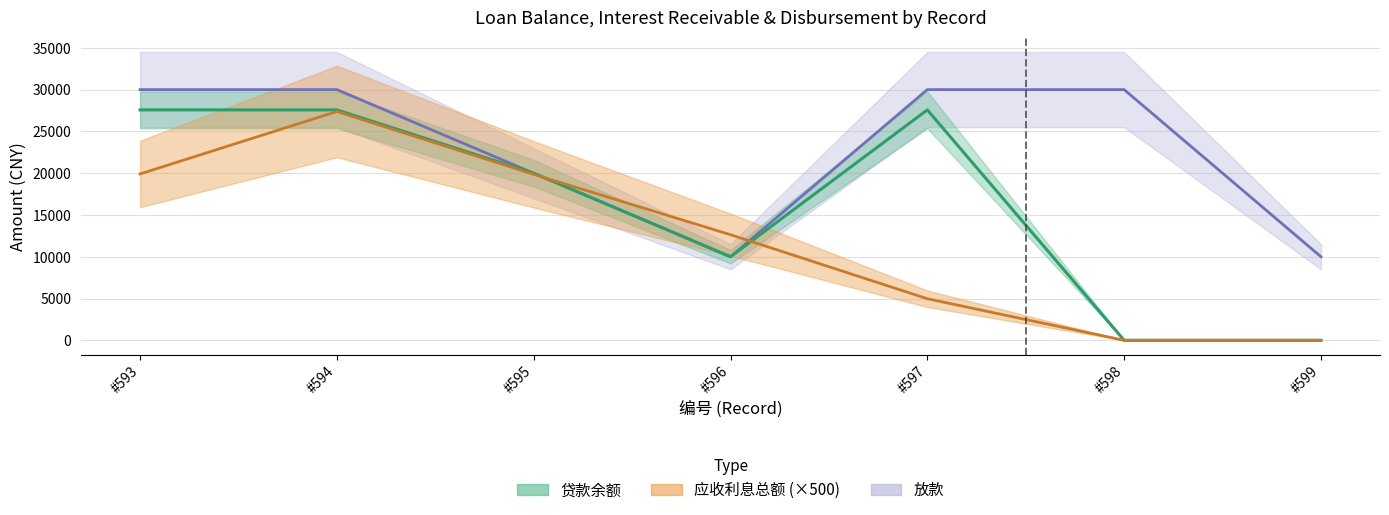

What is the difference between the second highest and second lowest values in the 应收利息总额 series?

19910.0